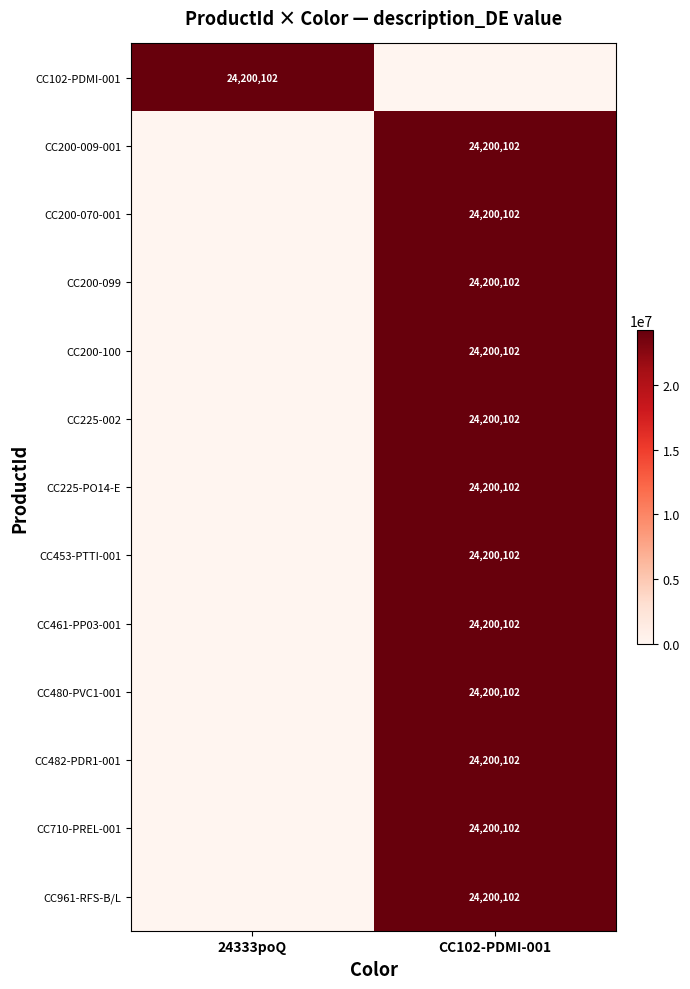

The value of CC480-PVC1-001 at CC102-PDMI-001 is 24200102. True or false?

True